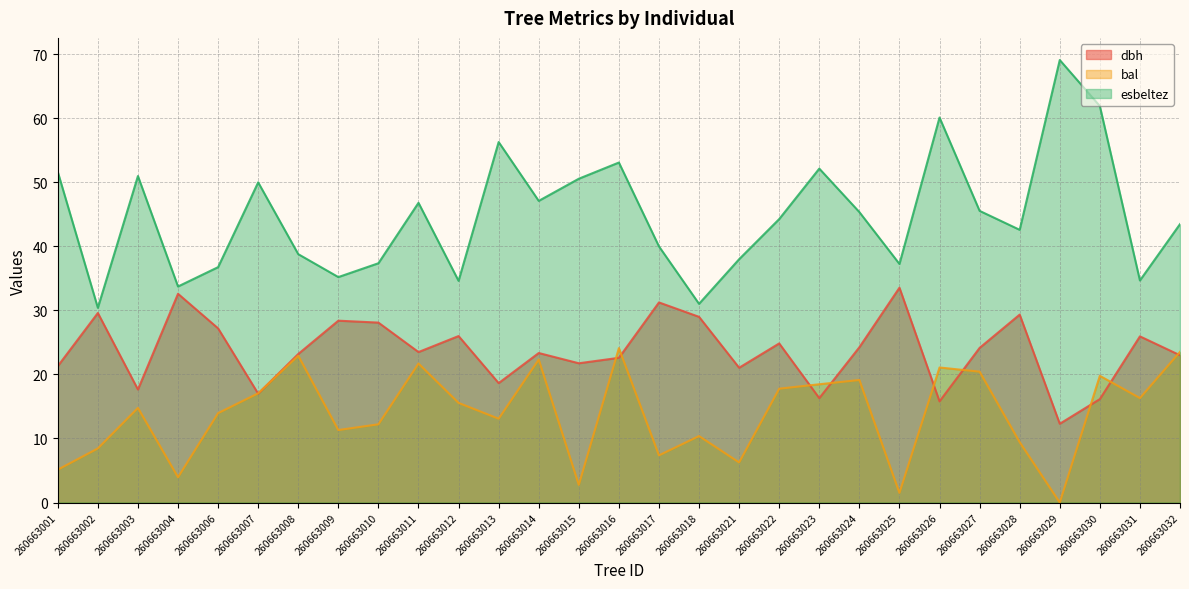

Rank the series at 260663016 from lowest to highest value.

dbh, bal, esbeltez